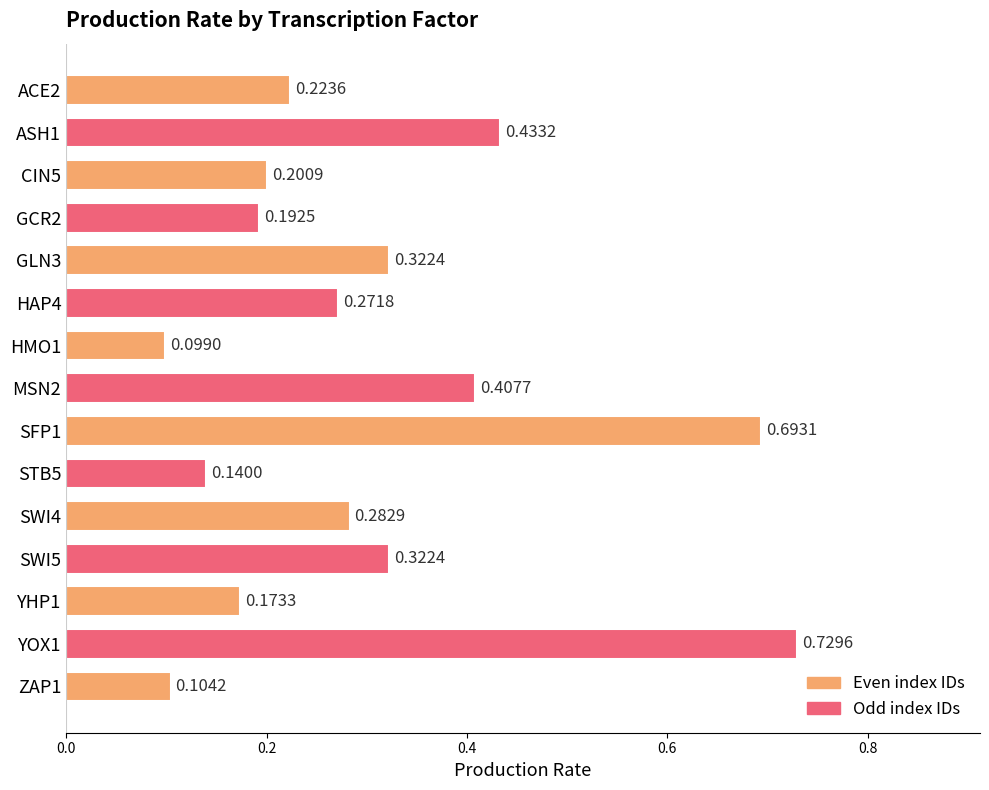

Which has a higher value, GLN3 or ZAP1?

GLN3